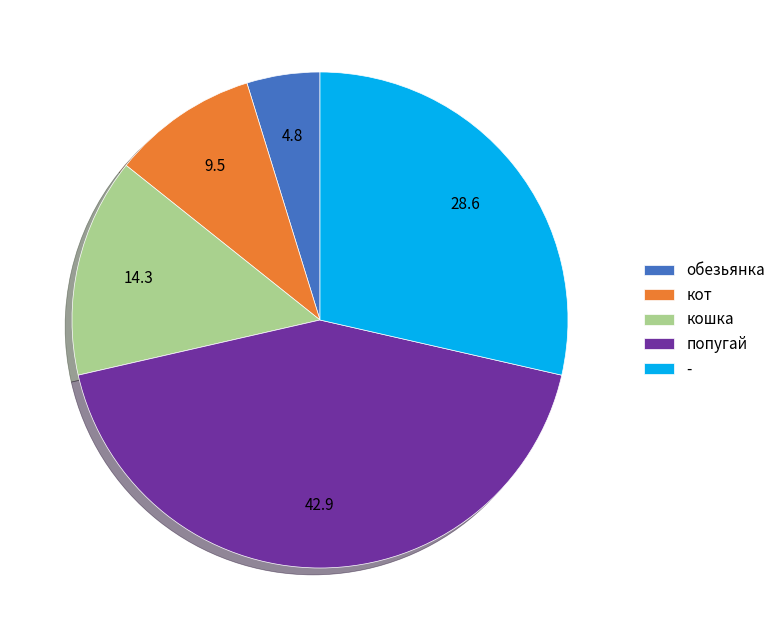

Between - and кошка, which is larger?

-